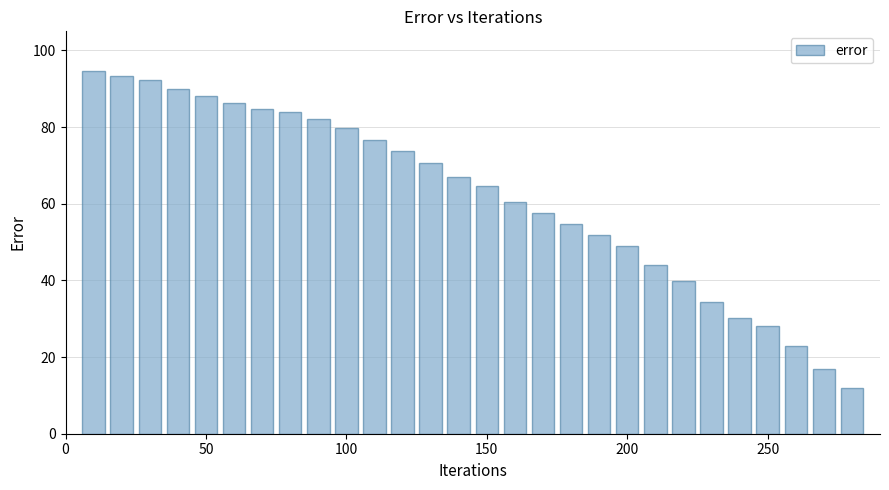

What is the difference between the maximum and minimum values?

82.6